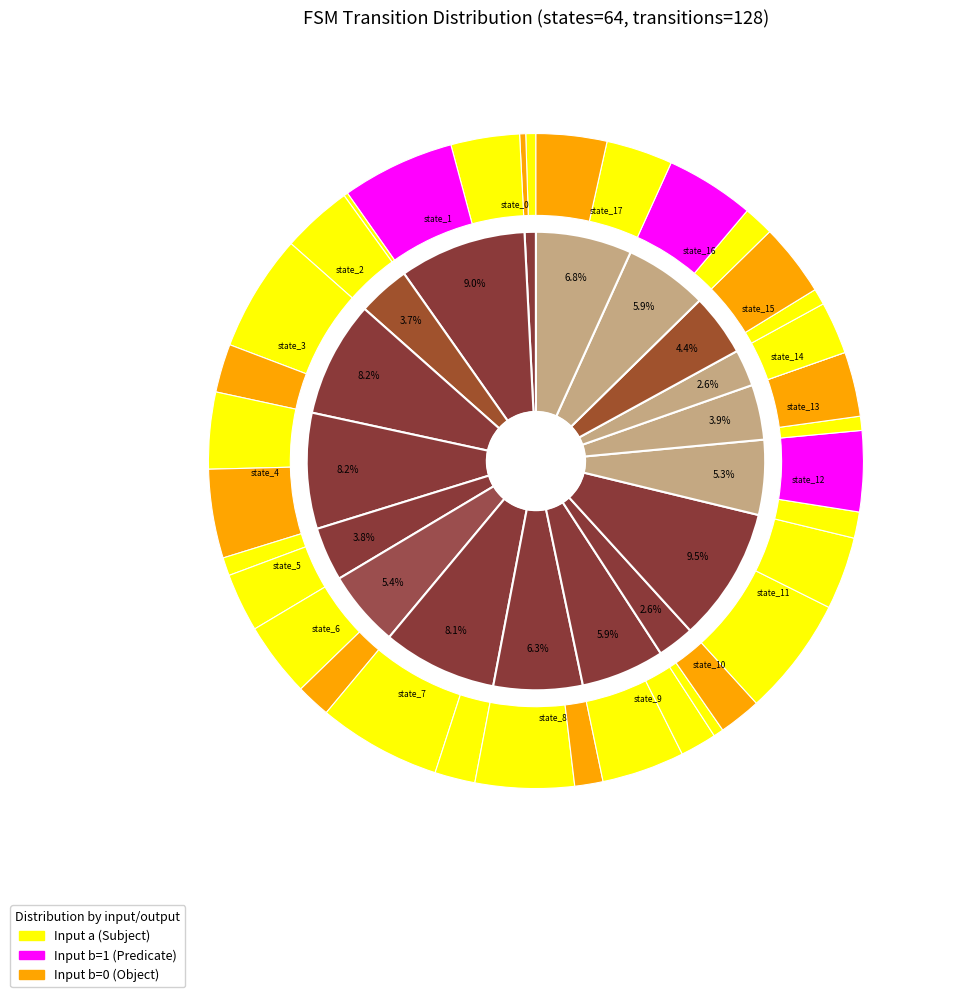

Is there a majority slice in this chart?

No